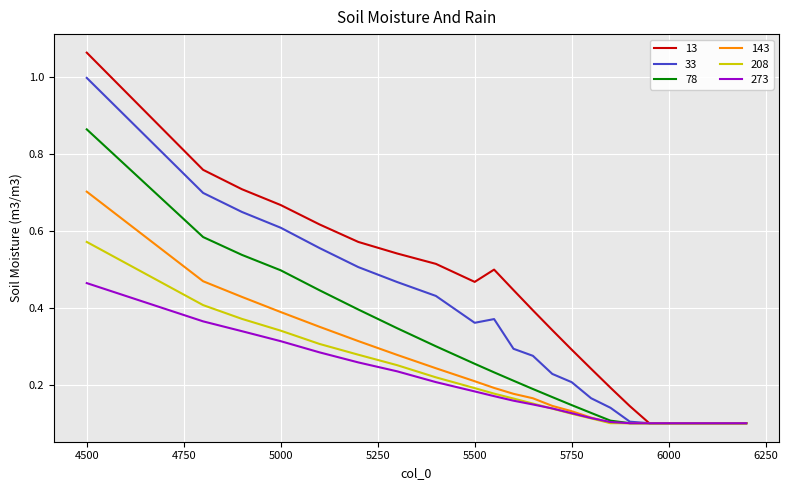

List the series in order of their peak value, highest first.

13, 33, 78, 143, 208, 273